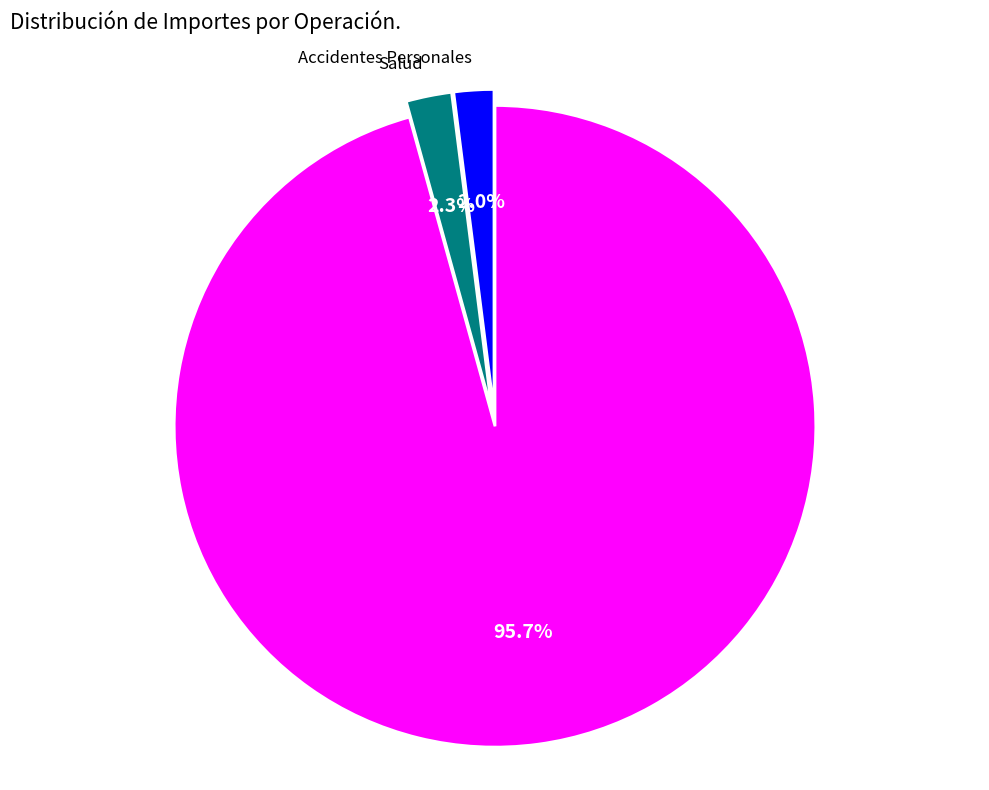

Is there a majority slice in this chart?

Yes